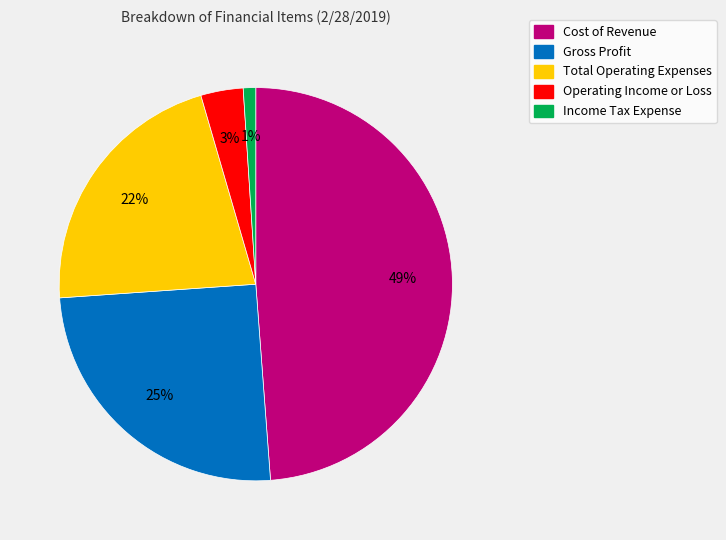

To the nearest percent, what is the average slice percentage?

20%